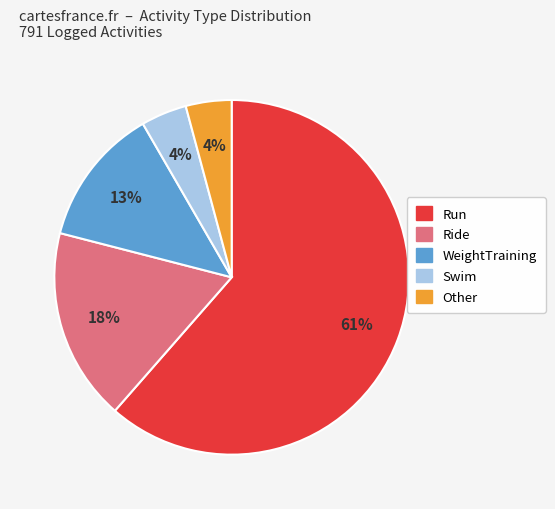

To the nearest percent, what is the average slice percentage?

20%